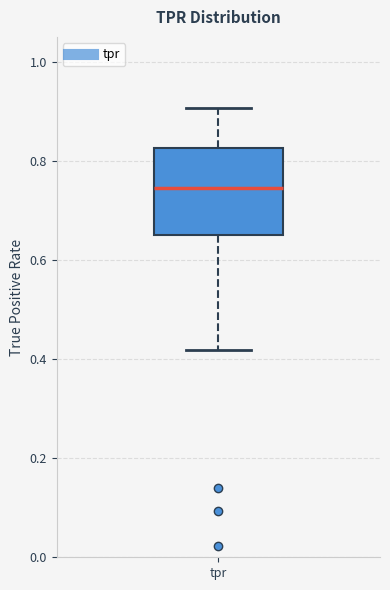

Read this box plot against the y-axis: the position of the median line, the range covered by the box, and the ends of both whiskers. The values are not printed on the chart, so give them approximately, as read against the axis.

median 0.74, box 0.66 to 0.82, whiskers 0.42 to 0.90